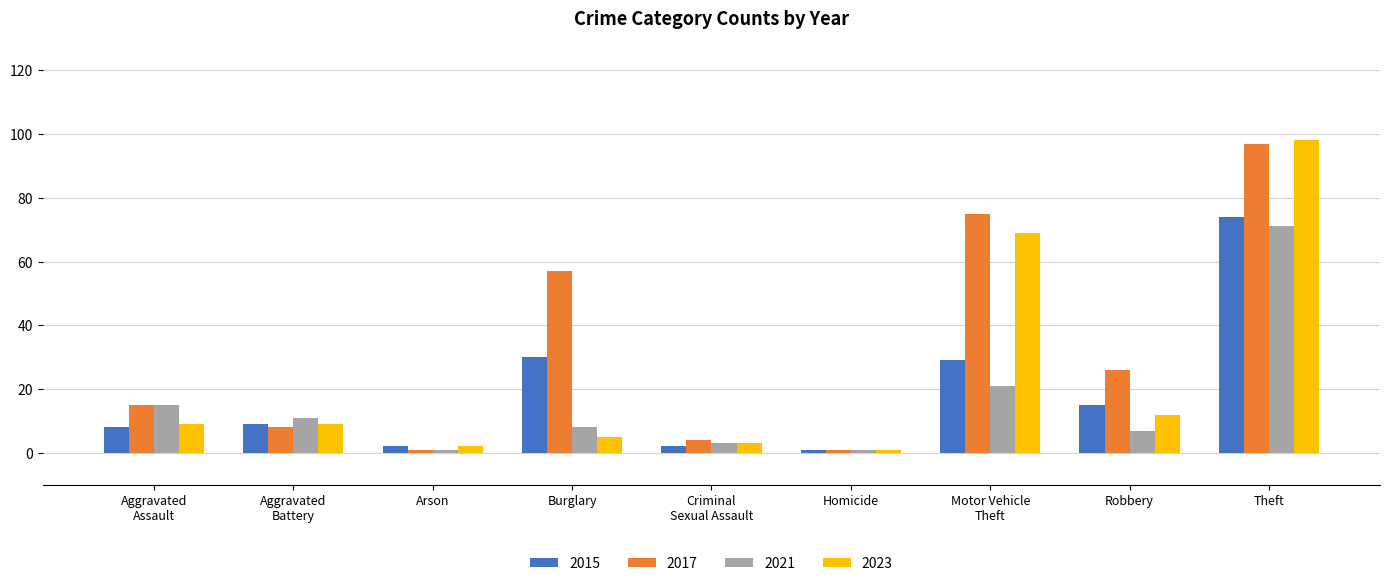

What is the highest value of the 2015 series?

74